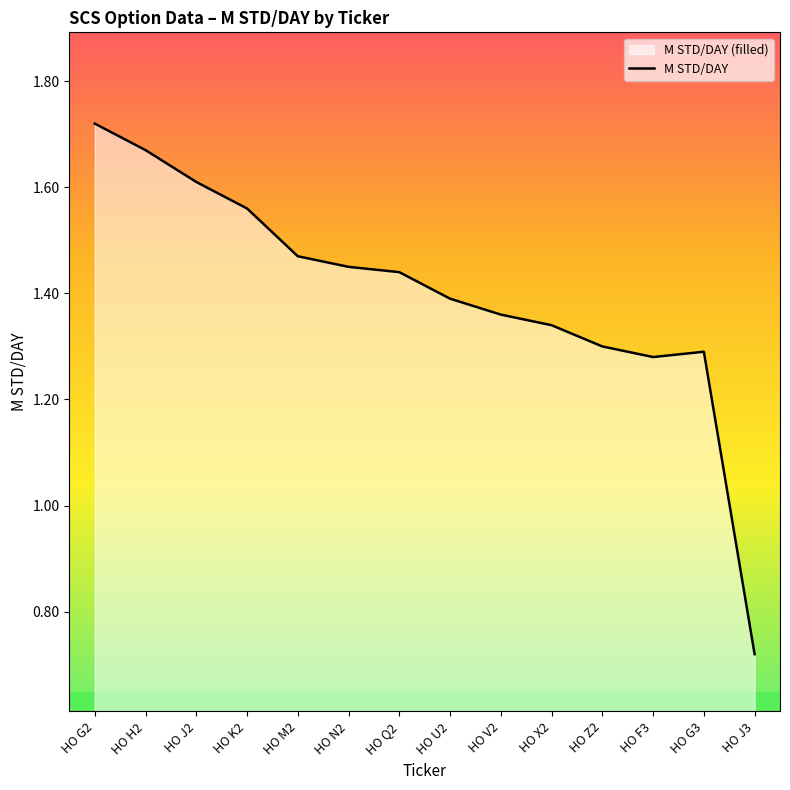

What is the value of the 14th point from the left?

0.7